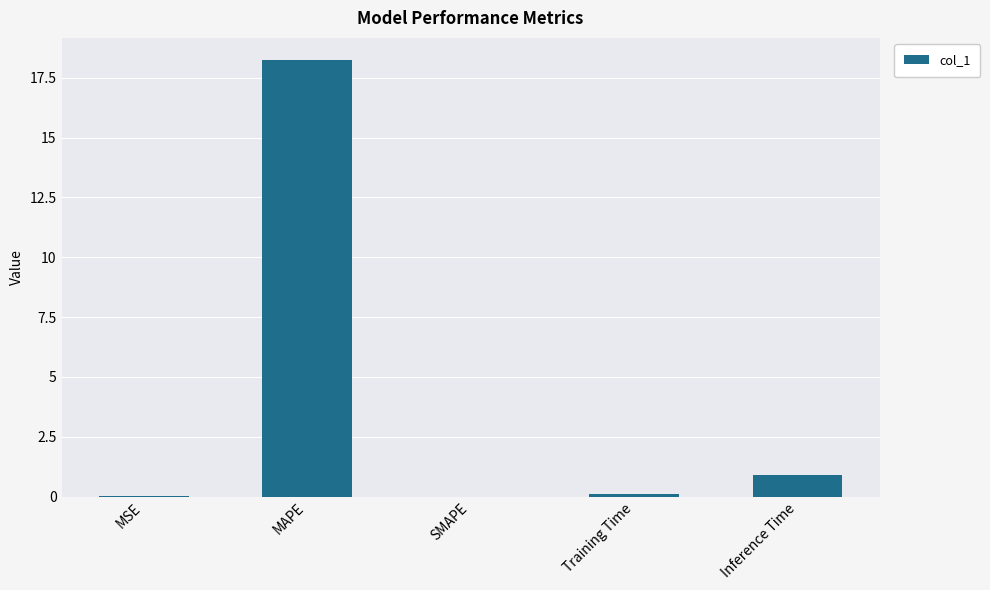

Does the chart contain stacked bars?

No